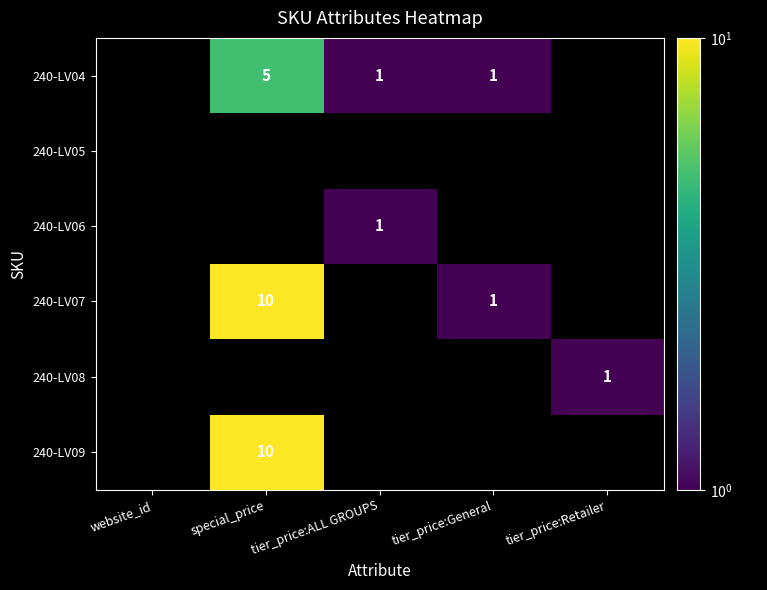

True or false: 240-LV04 has a value of 2 at tier_price:ALL GROUPS.

False